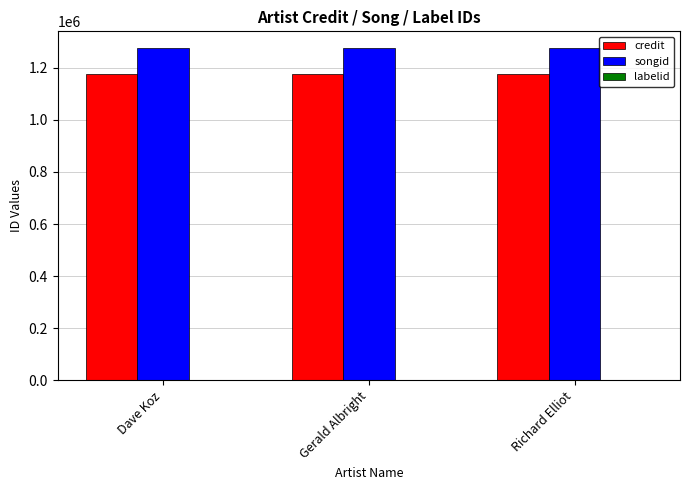

True or false: songid has a value of 1275834 at Dave Koz.

True